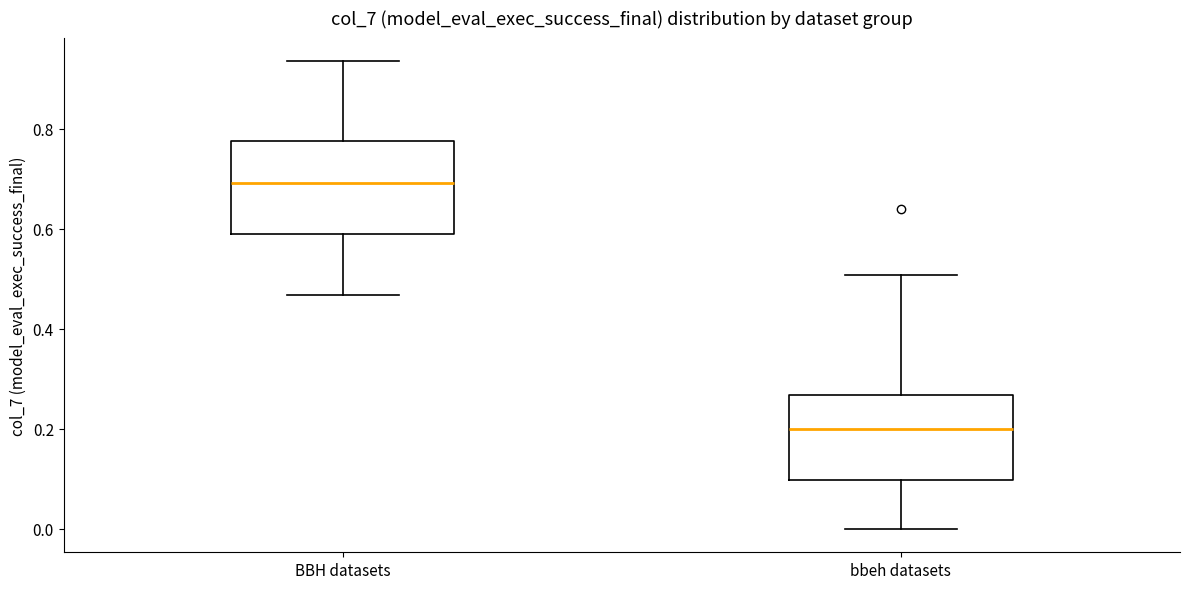

Reading left to right, read every box against the y-axis: the position of its median line, the range the box covers, and the ends of its whiskers. The values are not printed on the chart, so give them approximately, as read against the axis.

BBH datasets: median 0.70, box 0.60 to 0.78, whiskers 0.46 to 0.94
bbeh datasets: median 0.20, box 0.10 to 0.26, whiskers 0.00 to 0.50